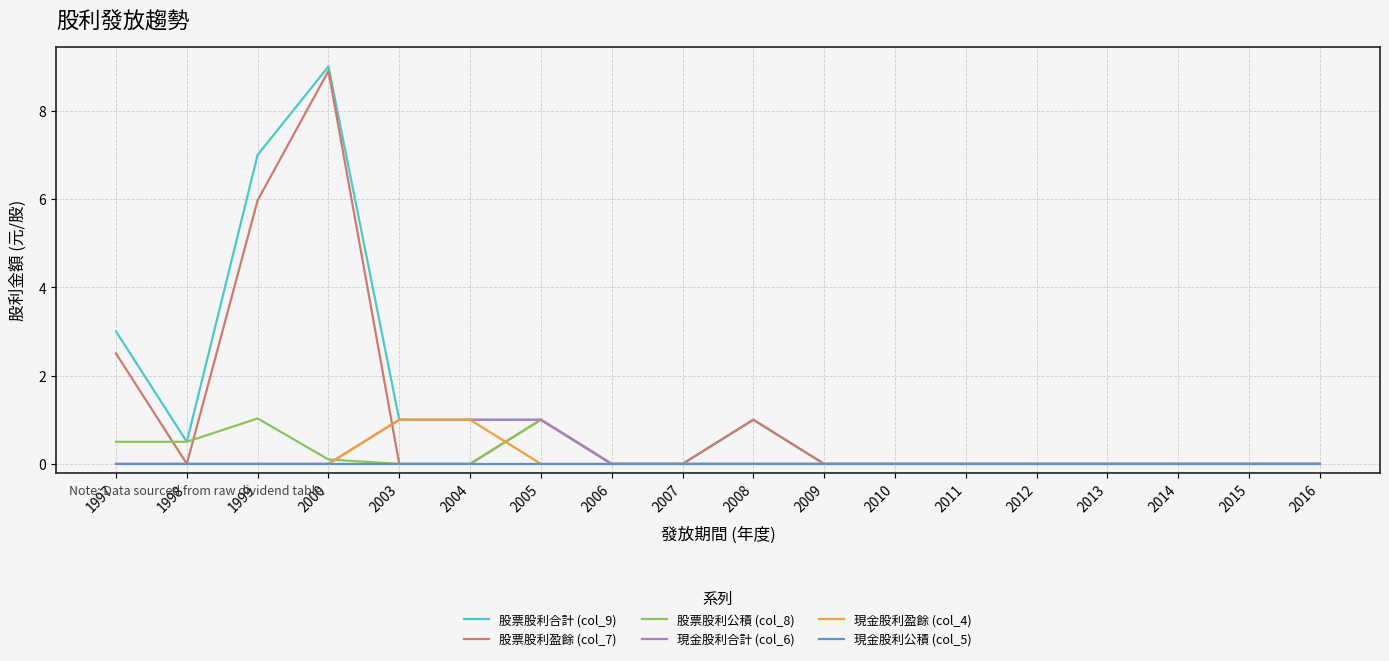

The value of 股票股利盈餘 (col_7) at 2010 is 0.0. True or false?

True